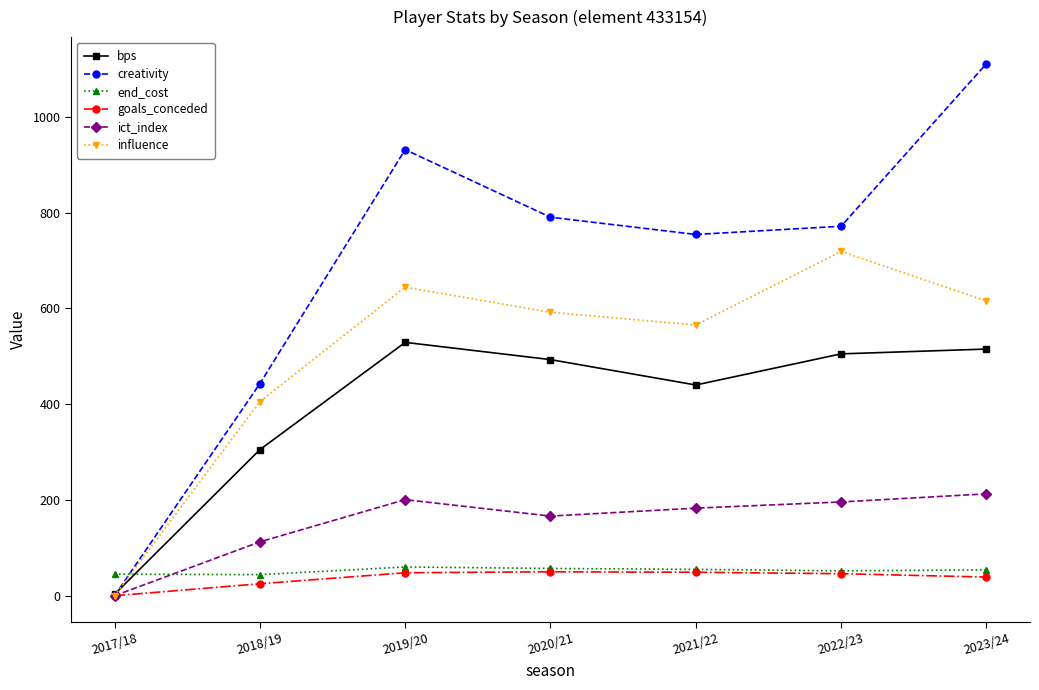

Which category has the lowest value in the influence series?

2017/18